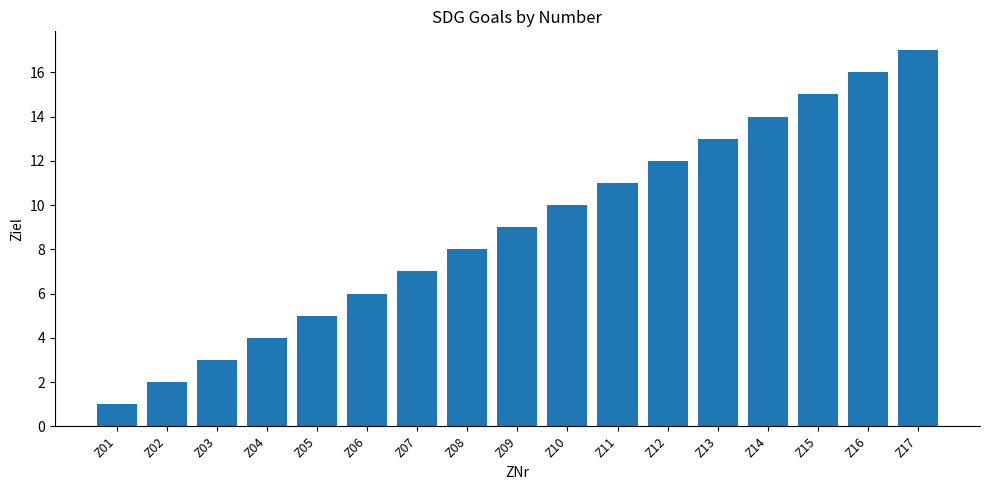

What is the greatest value displayed?

17